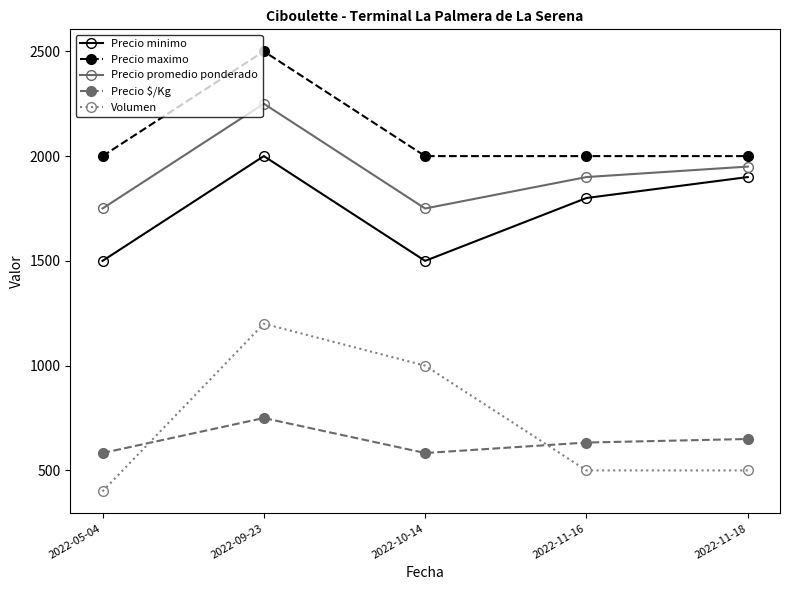

What is the label of the 4th point from the left?

2022-11-16